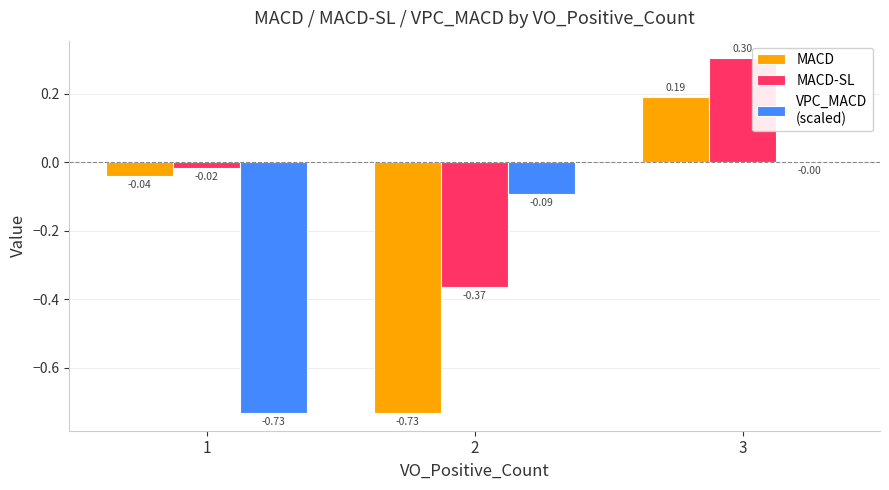

At which category is the sum across all series the highest?

3